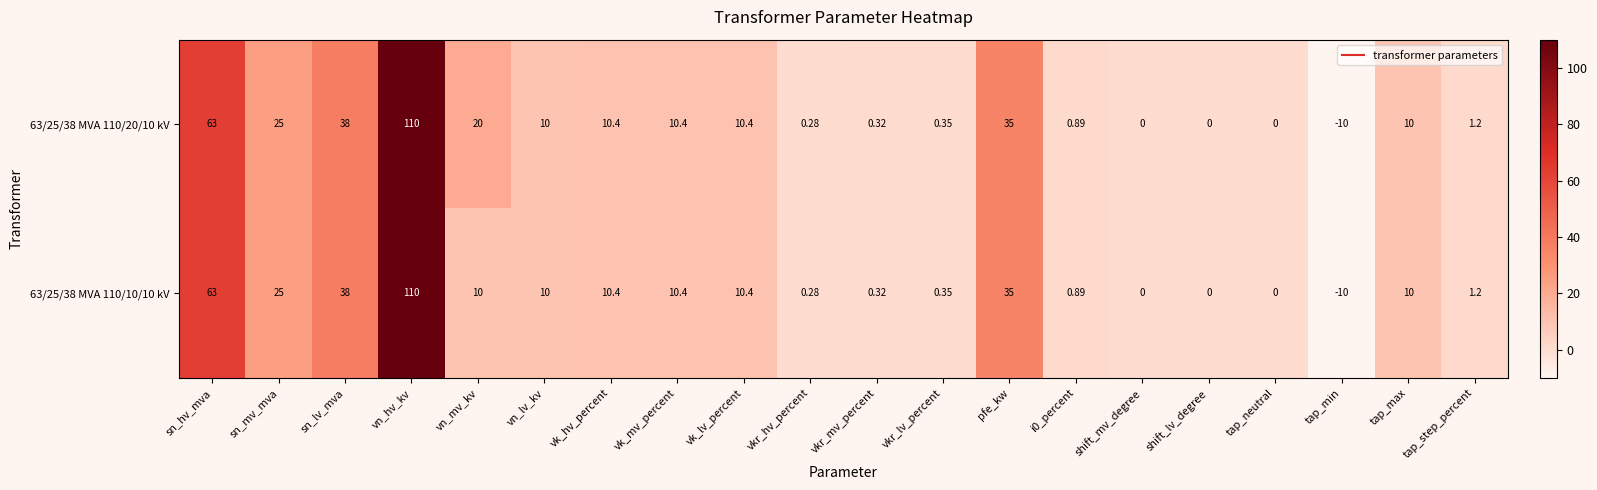

Where is 63/25/38 MVA 110/10/10 kV nearest to the value 50?

sn_lv_mva